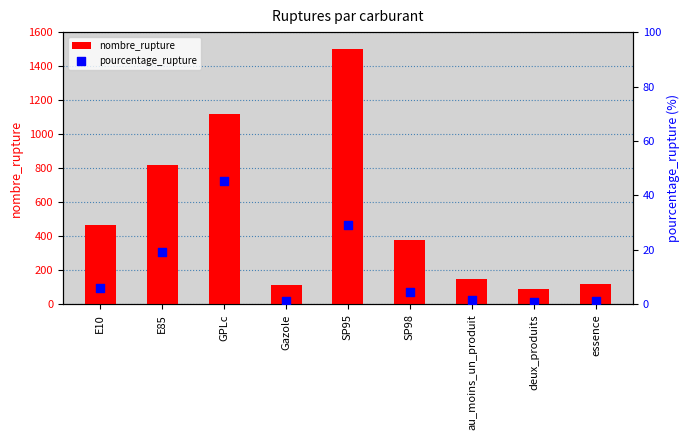

Which series has the largest Y range (max minus min)?

nombre_rupture